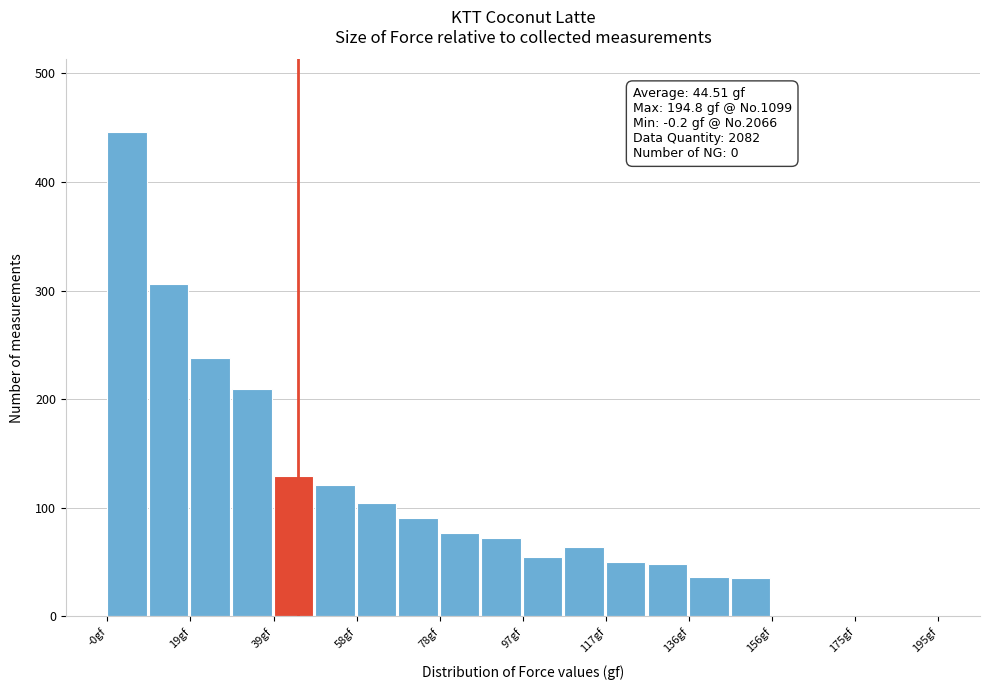

Which range on the x-axis has the tallest bar?

0 to 10